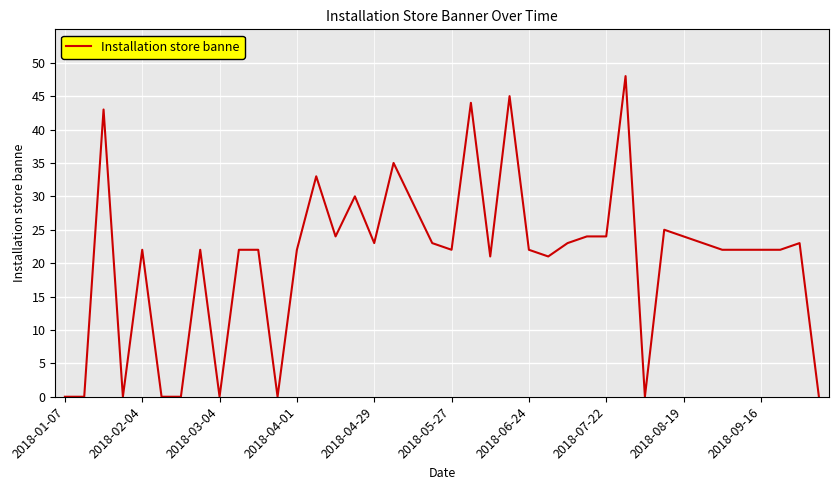

What is the greatest value displayed?

48